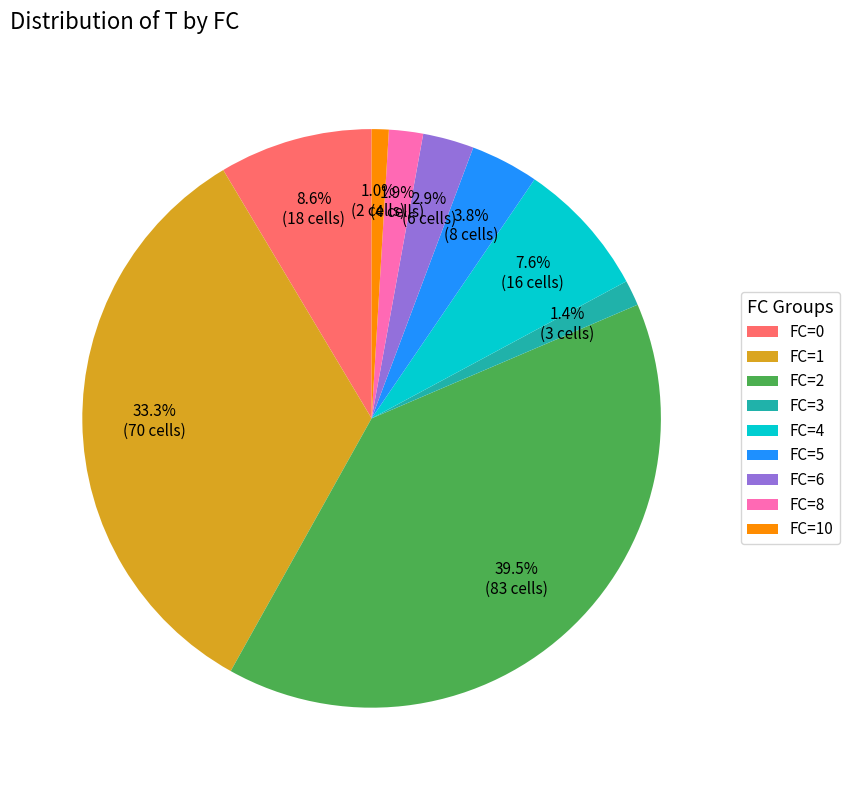

Count the number of slices in the pie.

9